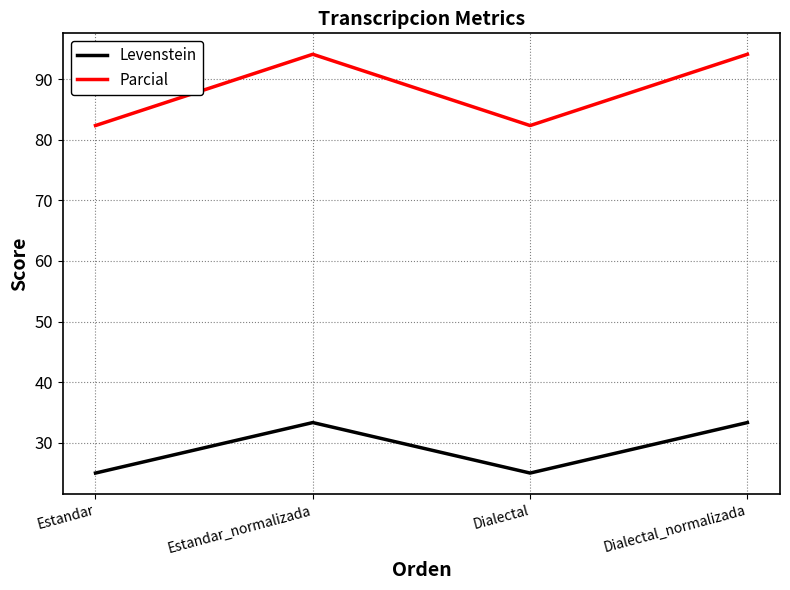

True or false: Parcial has a value of 40.6 at Estandar.

False